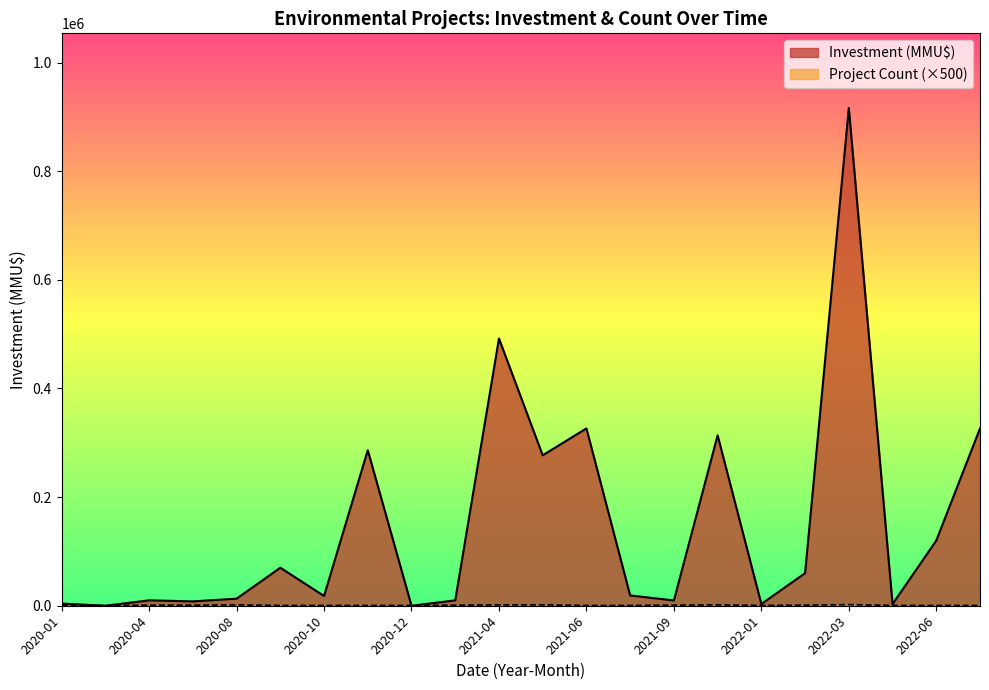

At which category is the sum across all series the highest?

2022-03